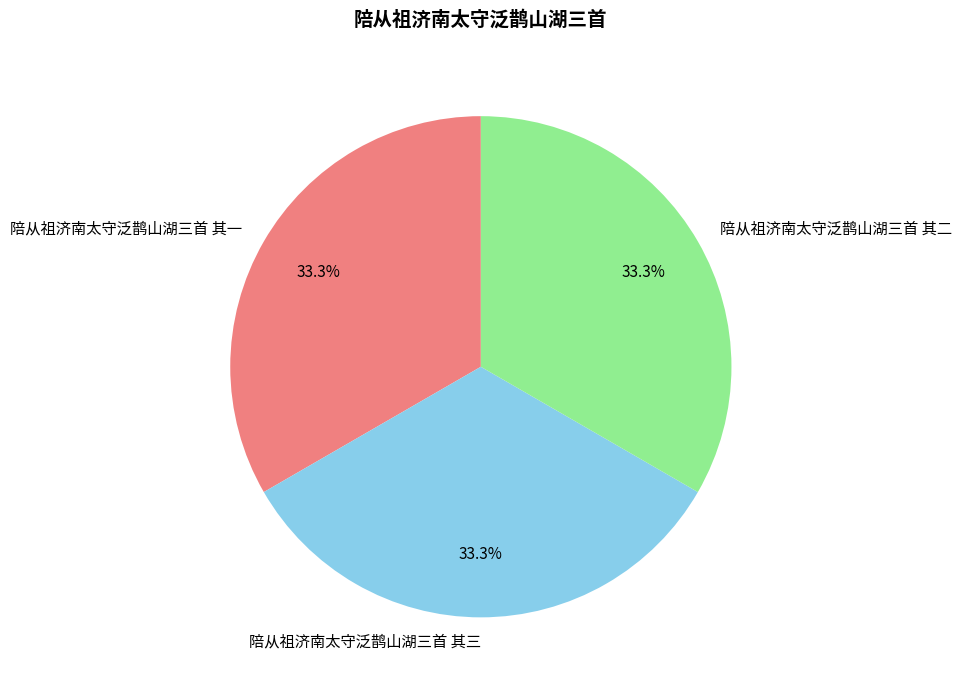

To the nearest percent, what is the average slice percentage?

33%